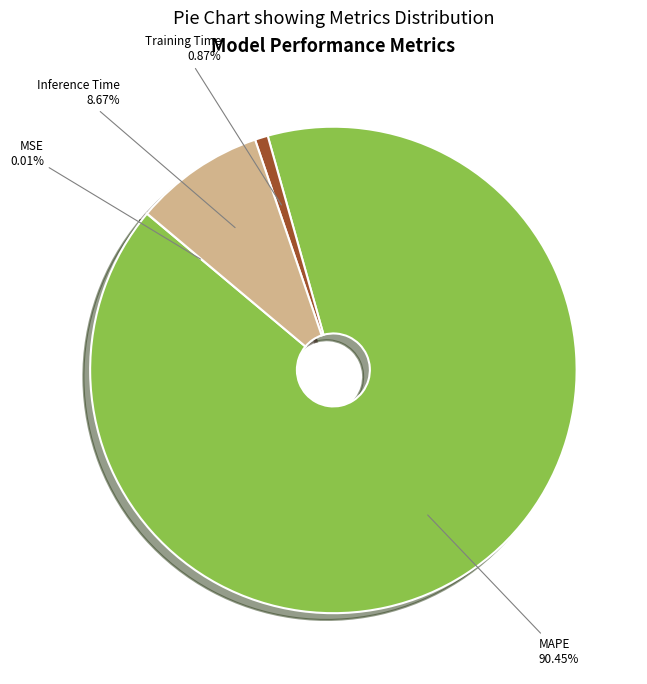

To the nearest percent, what is the combined percentage of Inference Time and MAPE?

99%